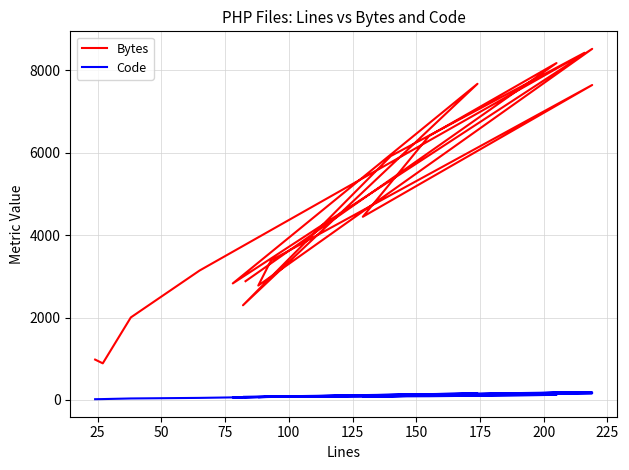

True or false: Code and Bytes intersect in this chart.

False